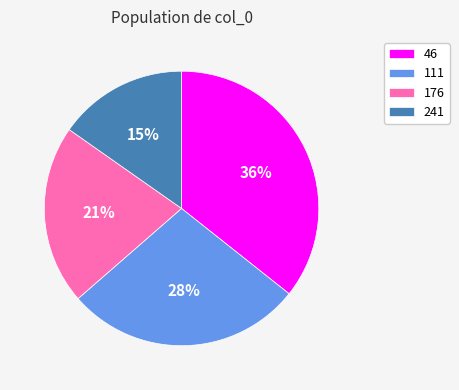

Which category has the biggest portion of the pie?

46